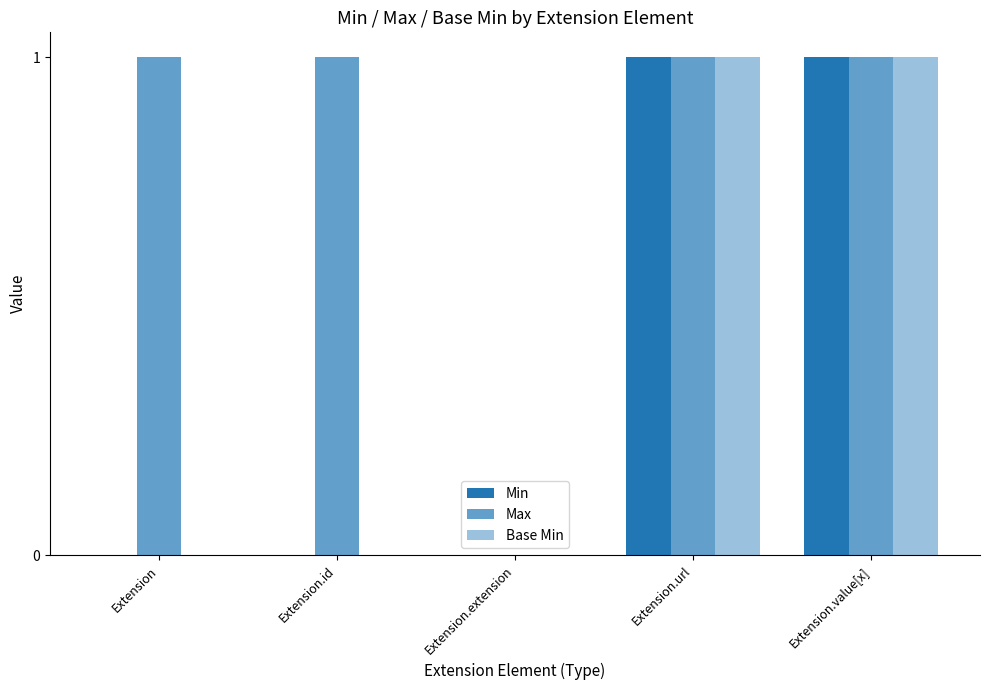

How many categories are shown in the chart?

5